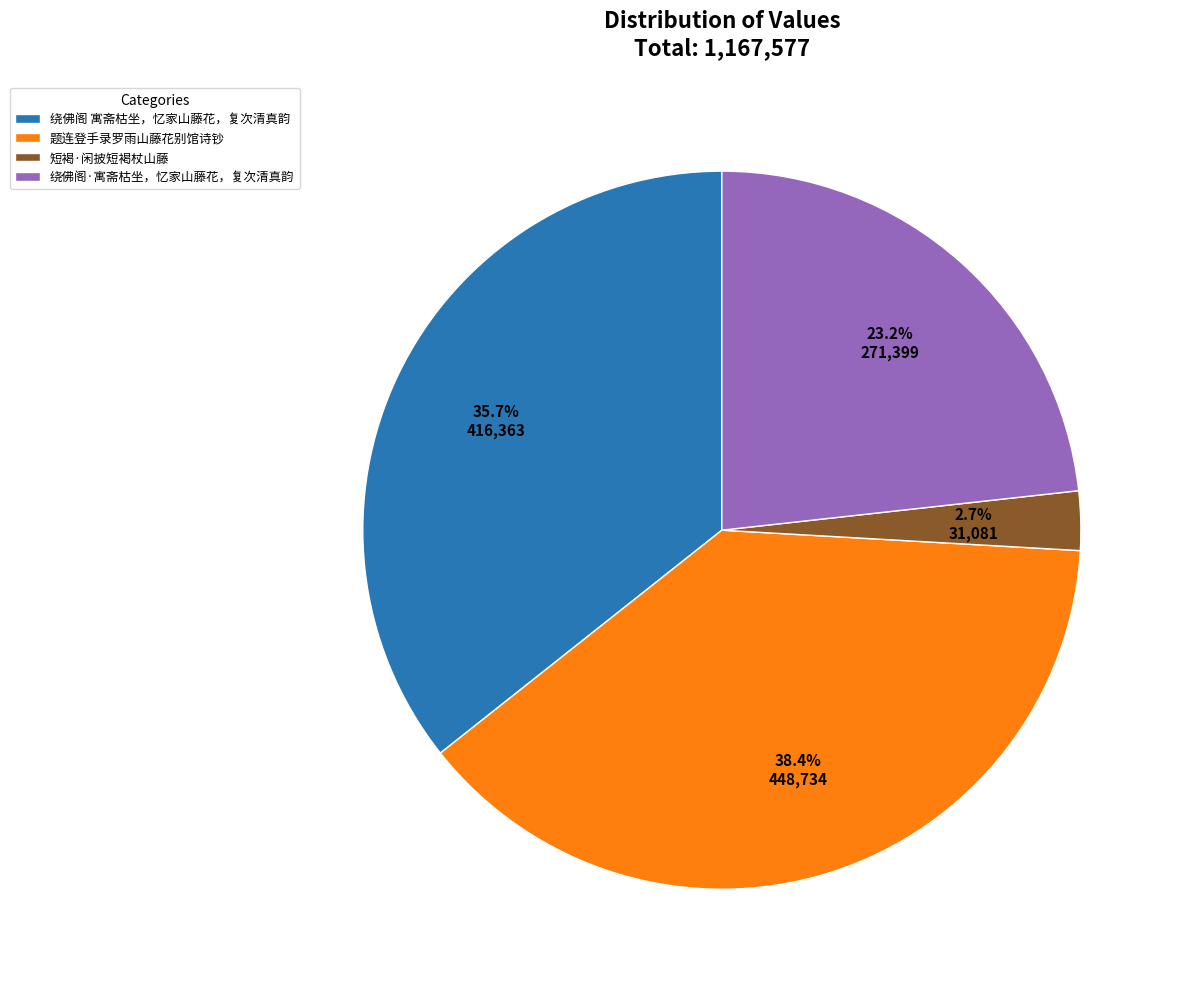

True or false: 短褐·闲披短褐杖山藤 accounts for 3% of the total.

True